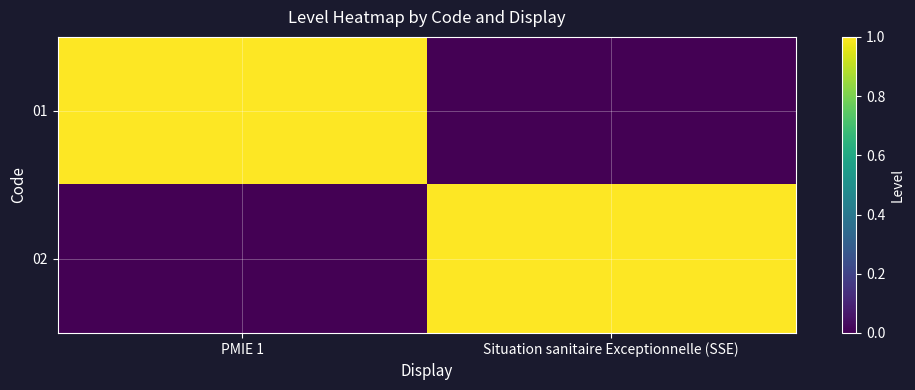

How many categories are shown in the chart?

2